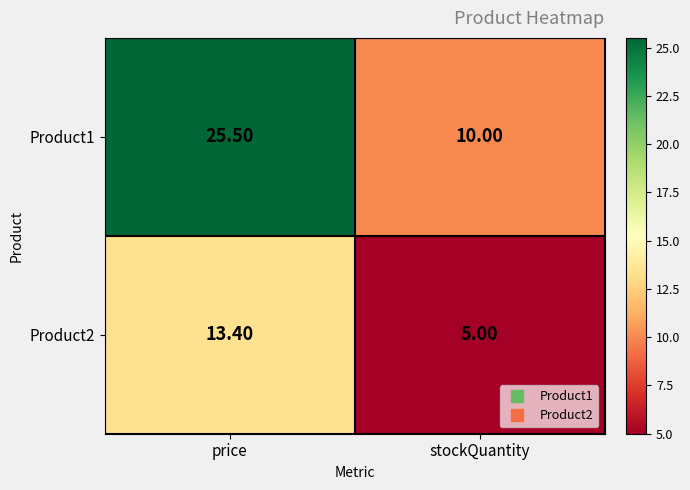

List the series in order of their overall mean, highest first.

Product1, Product2